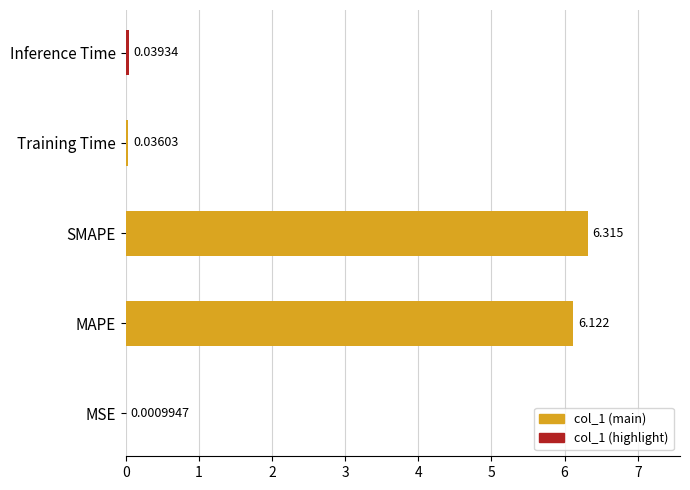

Which label corresponds to the largest value in the chart?

SMAPE